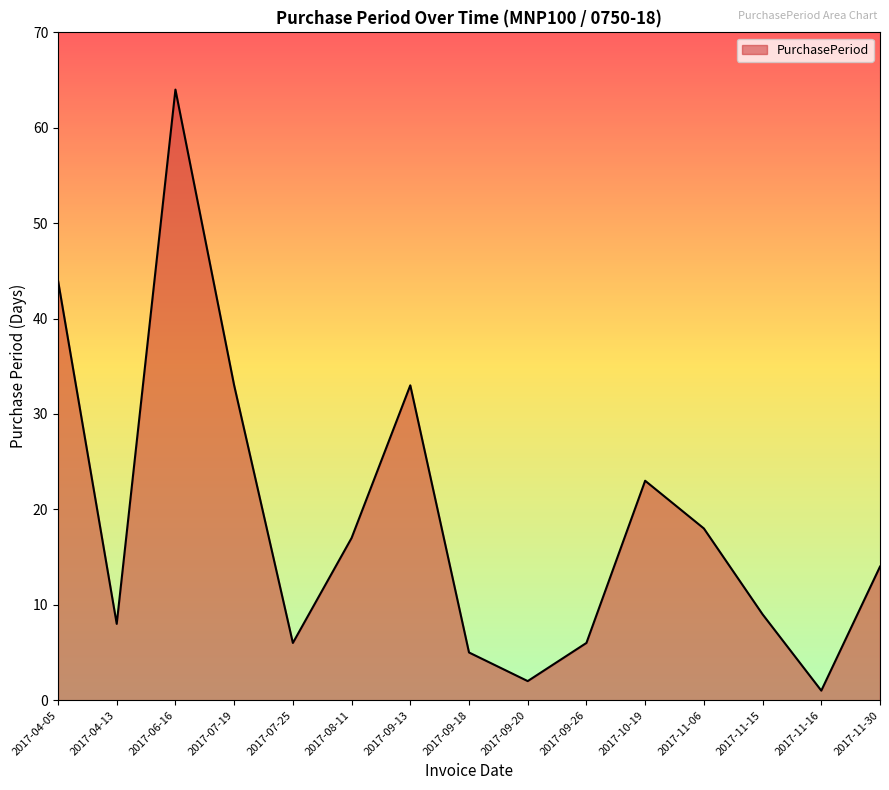

What position from the right is 2017-11-15?

3